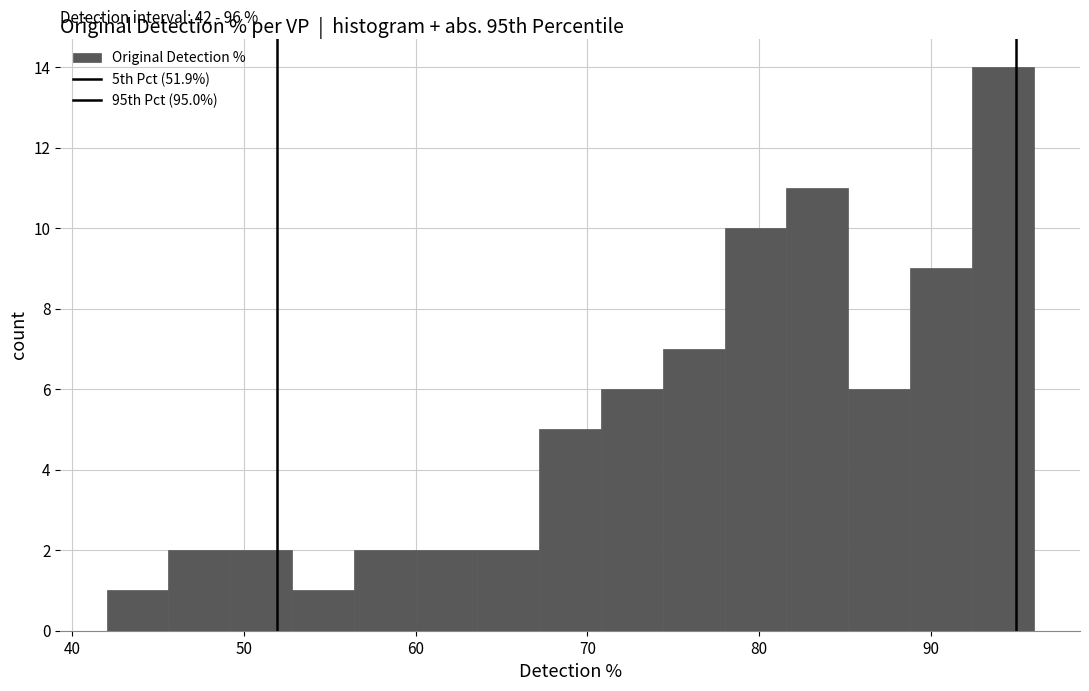

Around what value on the x-axis is the tallest bar? Give the approximate position of its centre, as read against the axis.

94